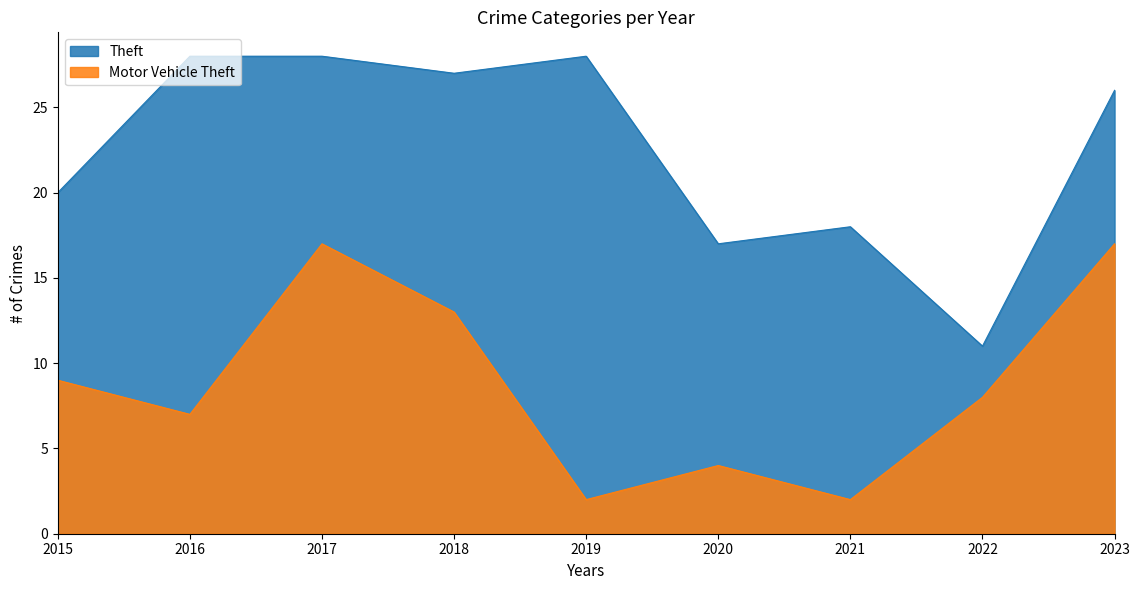

True or false: Motor Vehicle Theft and Theft intersect in this chart.

False